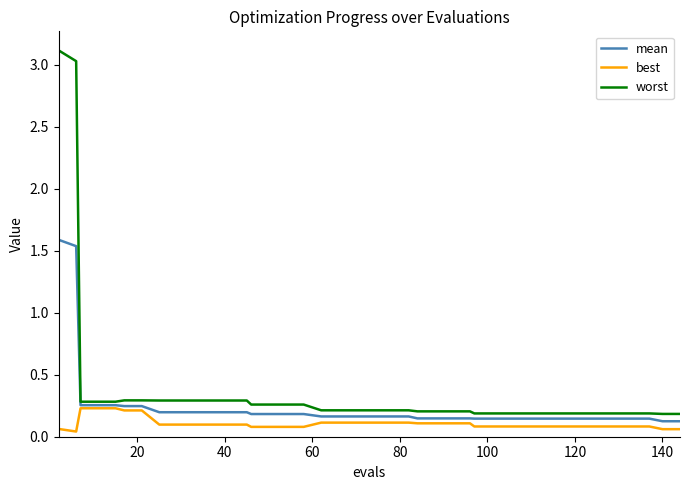

Rank the series by their maximum value, from highest to lowest.

worst, mean, best